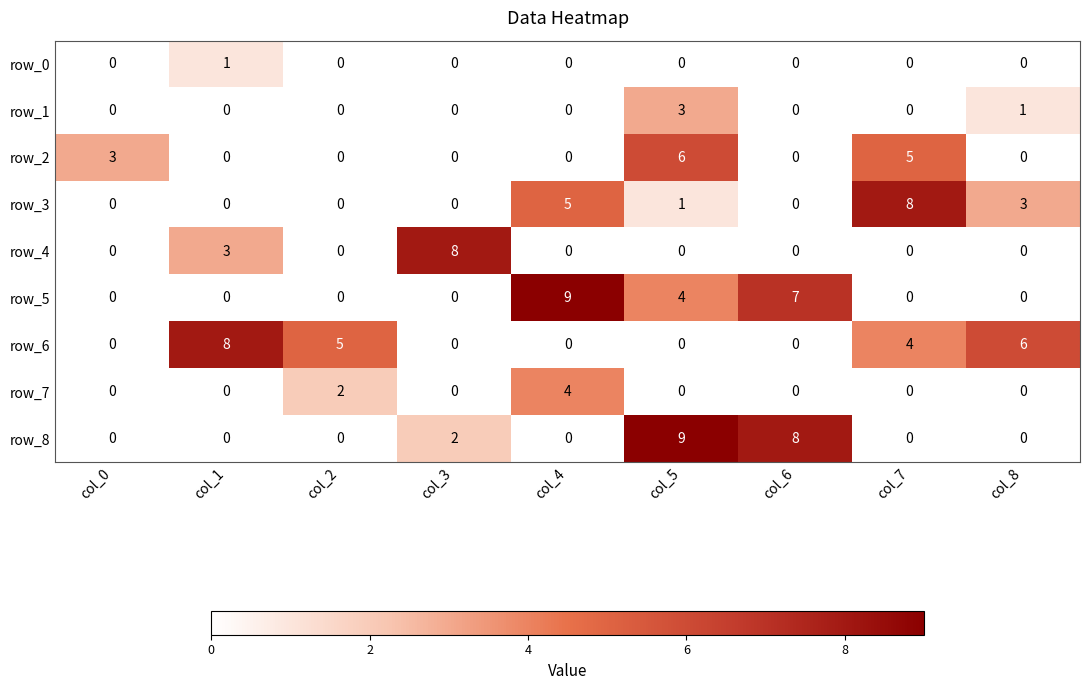

How many values in the row_2 series exceed 0?

3